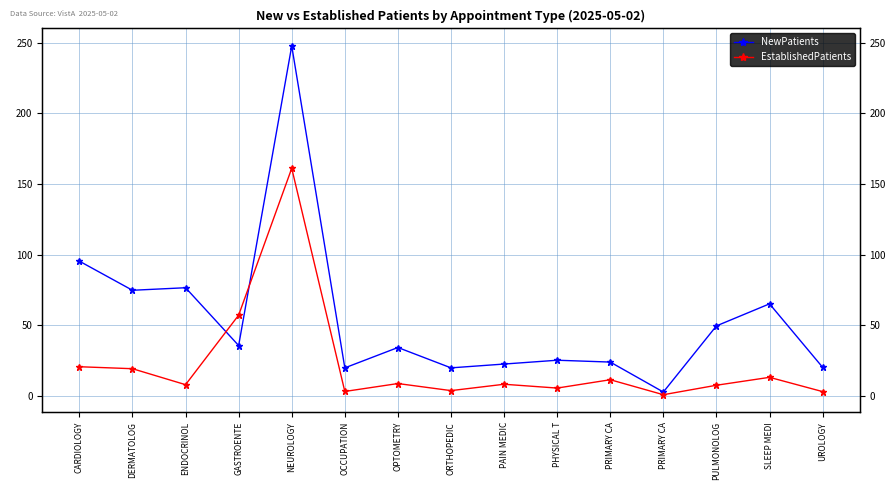

What is the maximum value shown in the chart?

247.7